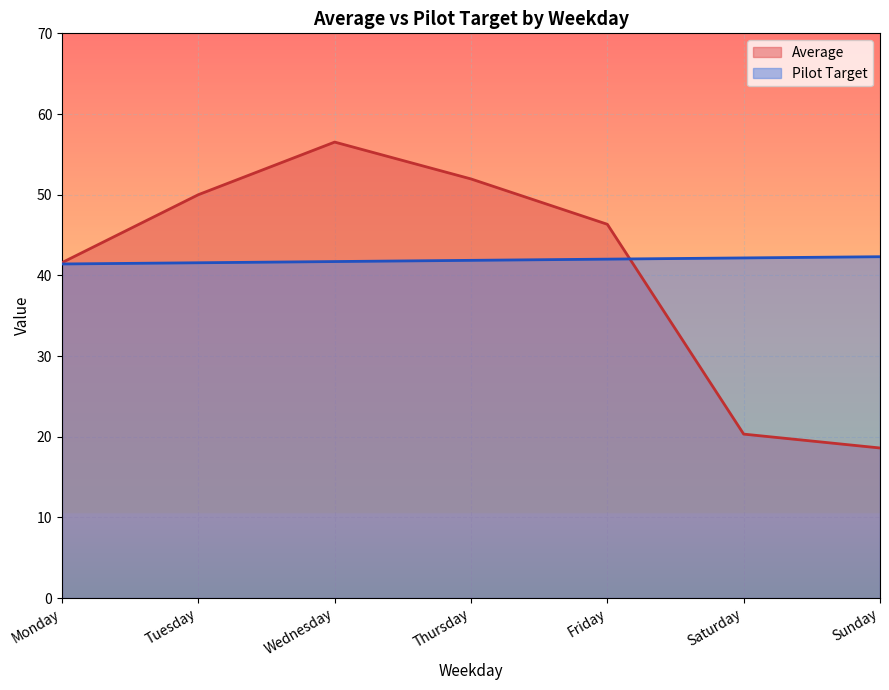

Between which two adjacent categories do Average and Pilot Target first intersect?

Friday and Saturday